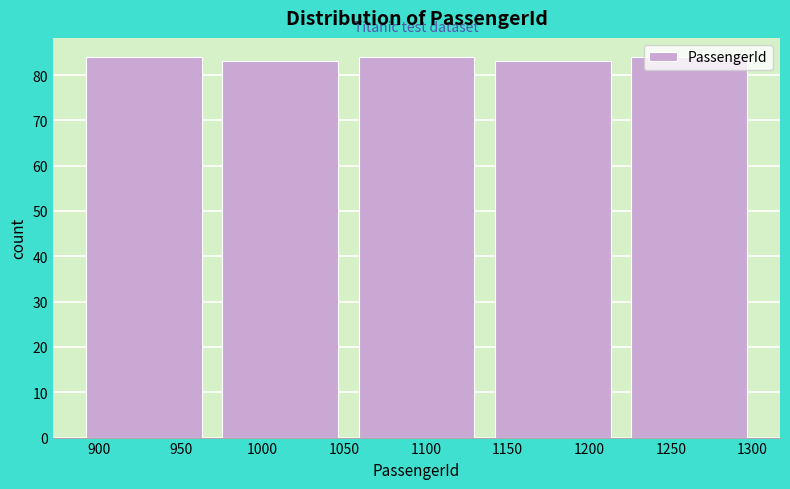

Reading left to right, transcribe this chart: for each bar, give the range it covers on the x-axis and its height. Neither the bar edges nor the heights are printed on the chart, so give them approximately, as read against the axes.

890 to 975: 84
975 to 1060: 83
1060 to 1140: 84
1140 to 1225: 83
1225 to 1310: 84